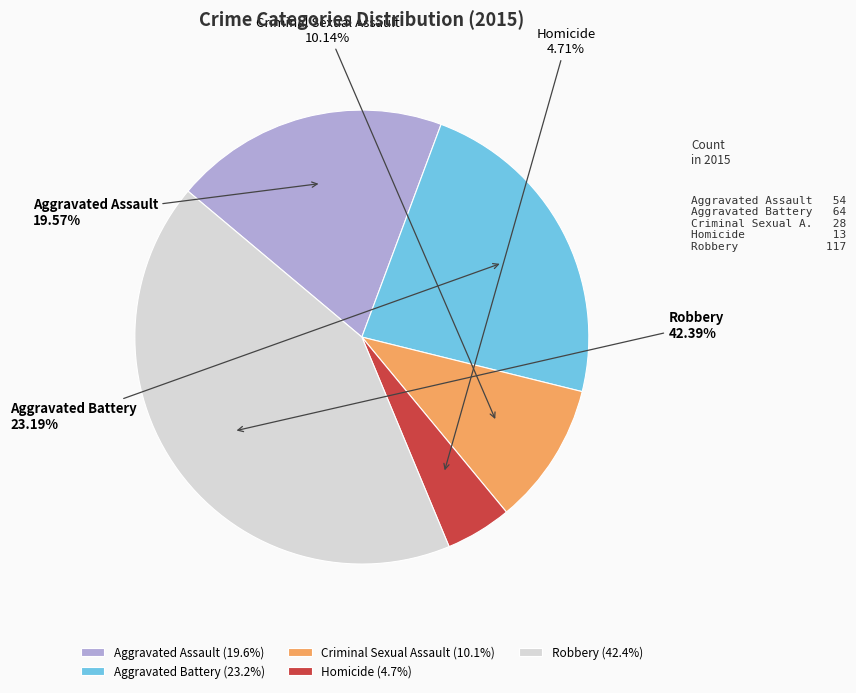

To the nearest percent, what is the average slice percentage?

20%